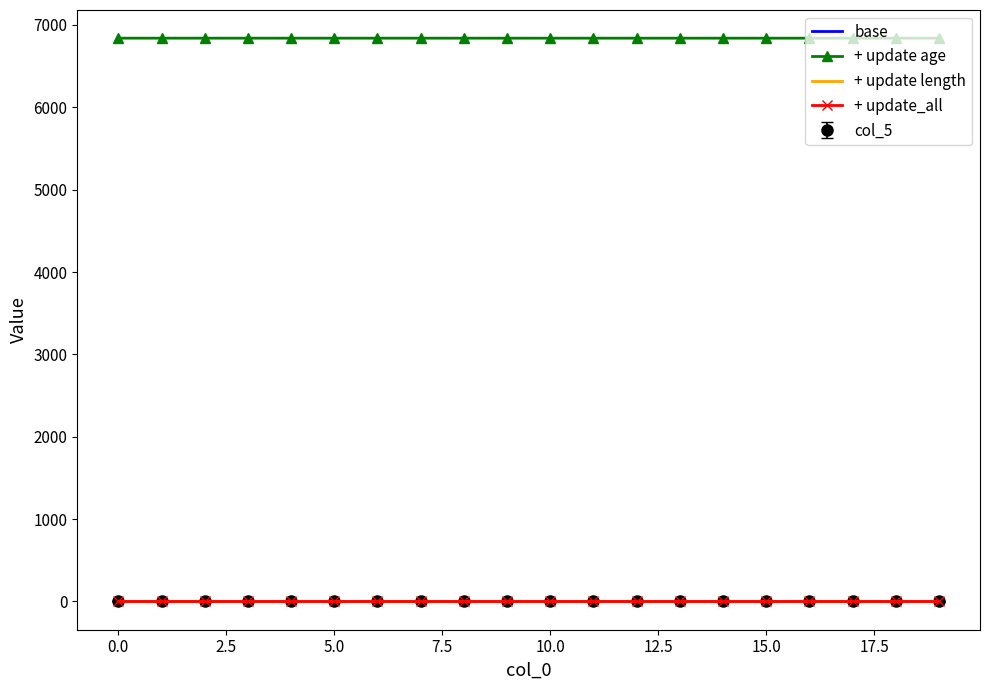

What is the maximum value for + update age?

6840.0